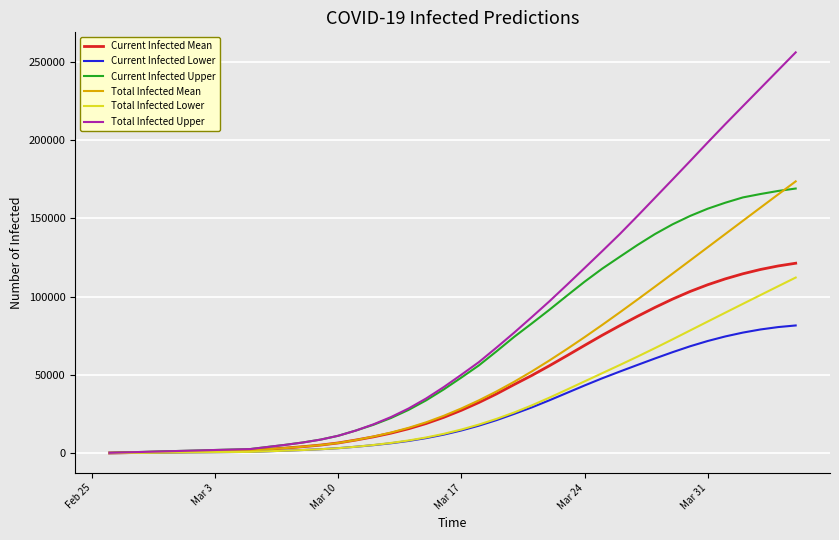

Count the number of data series in this chart.

6